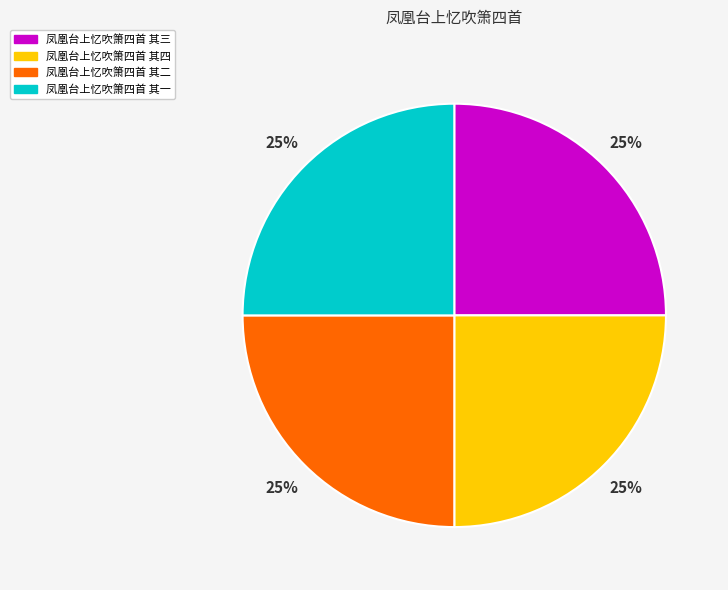

To the nearest percent, what is the average slice percentage?

25%